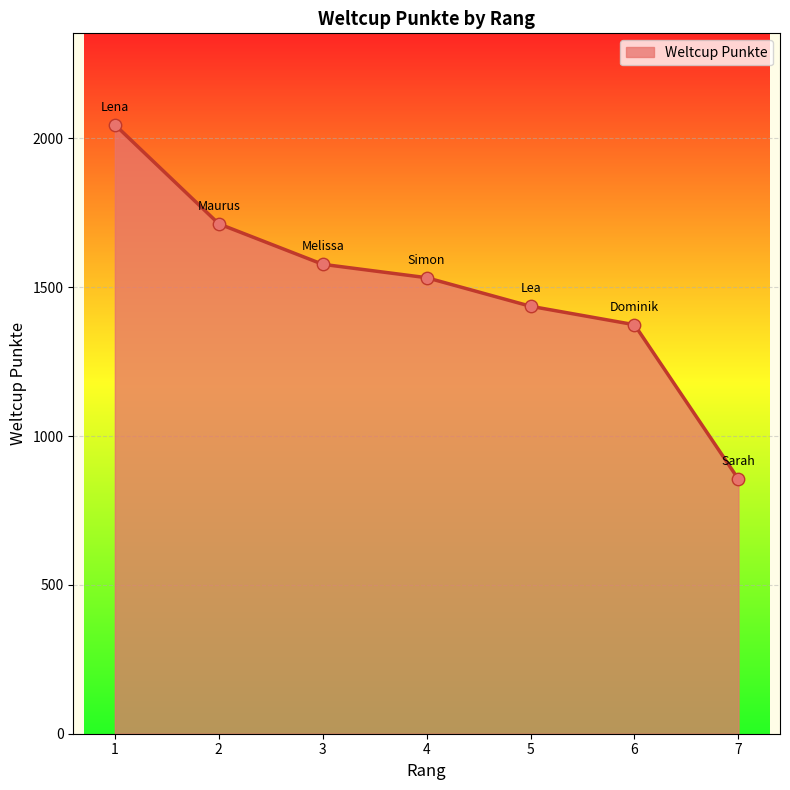

What is the change in value from 3 to 4?

-45